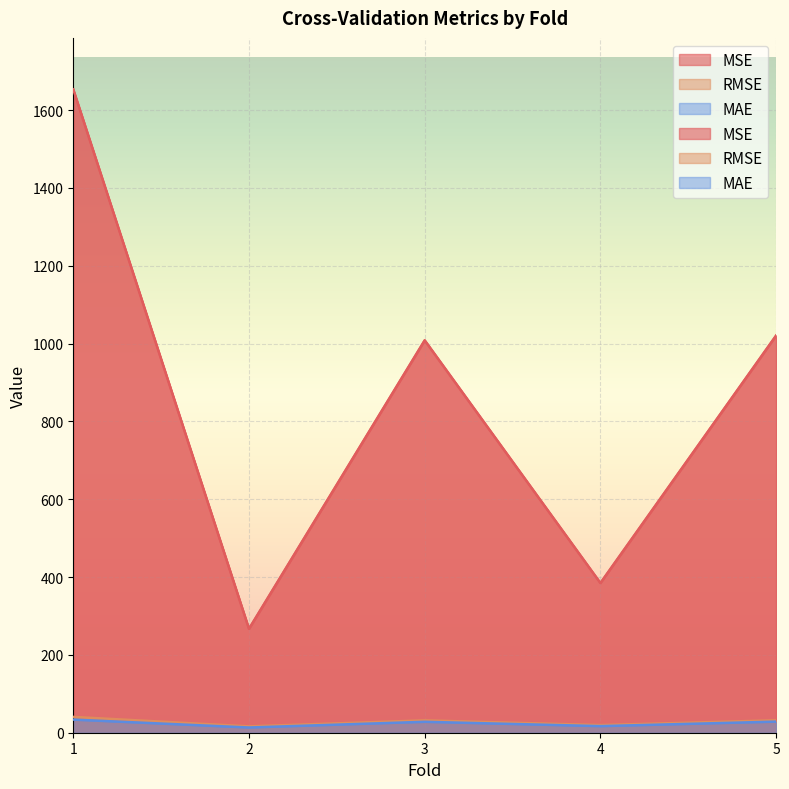

What are all the series names shown in the legend?

MSE, RMSE, MAE